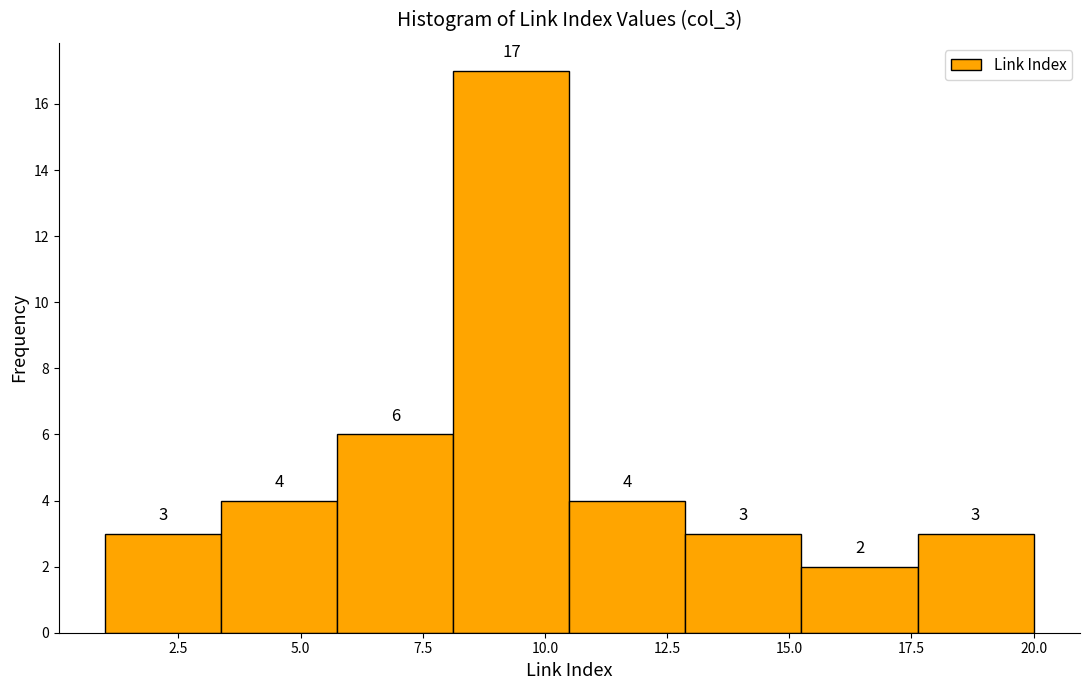

Which range on the x-axis has the tallest bar?

8.0 to 10.5